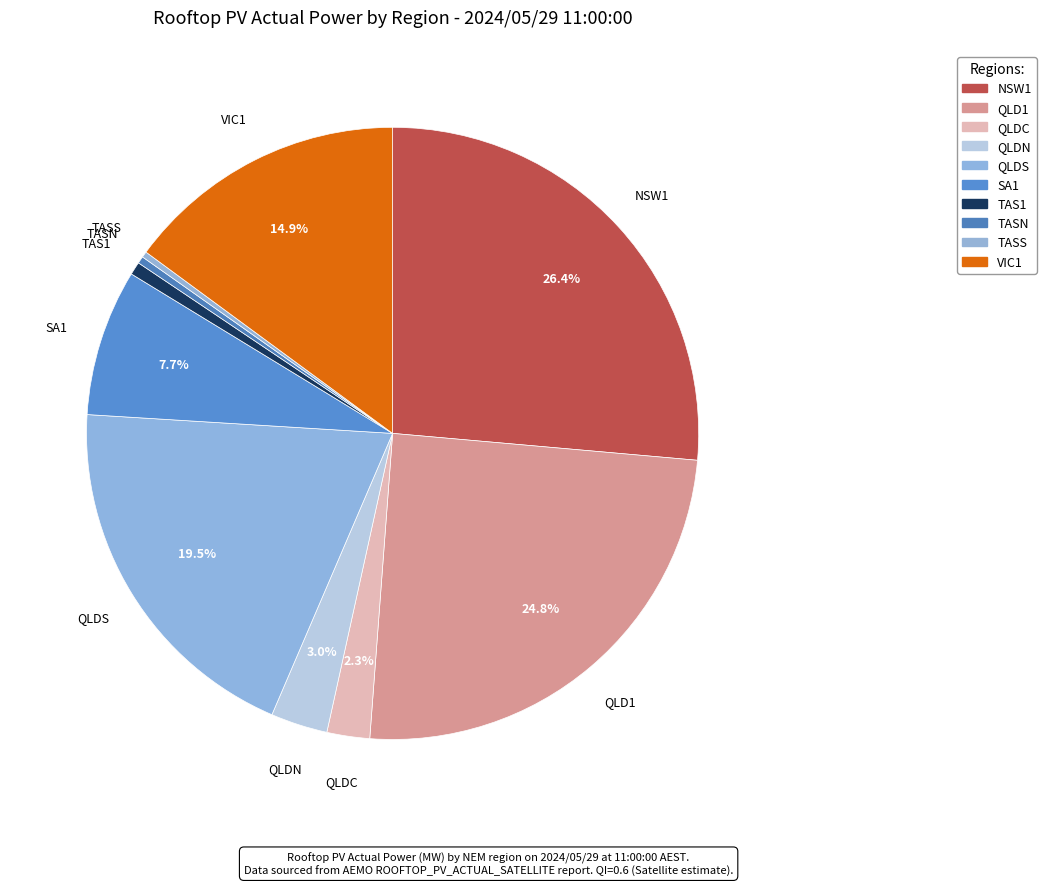

To the nearest percent, what is the difference between the TASS and VIC1 slice percentages?

15%